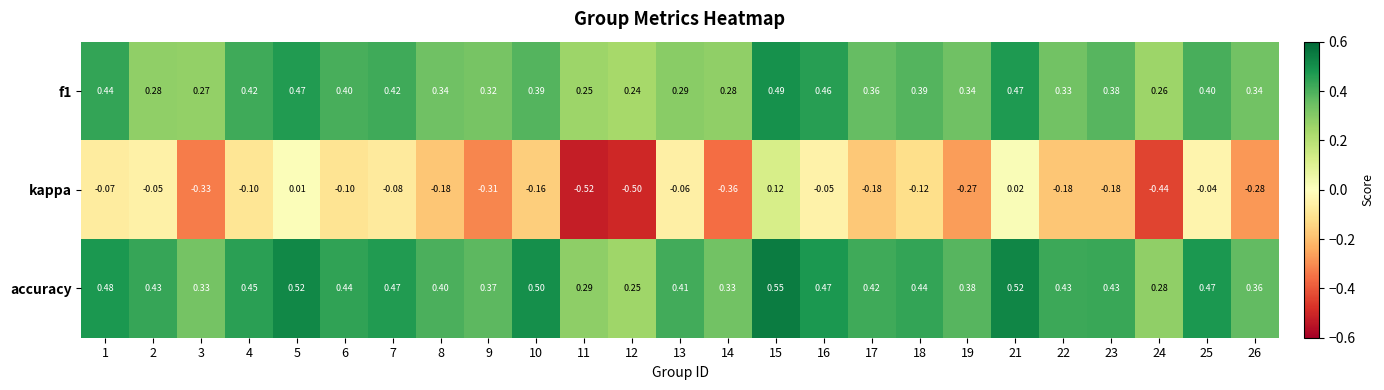

Is the value of kappa at 12 greater than the value of f1 at 26?

No